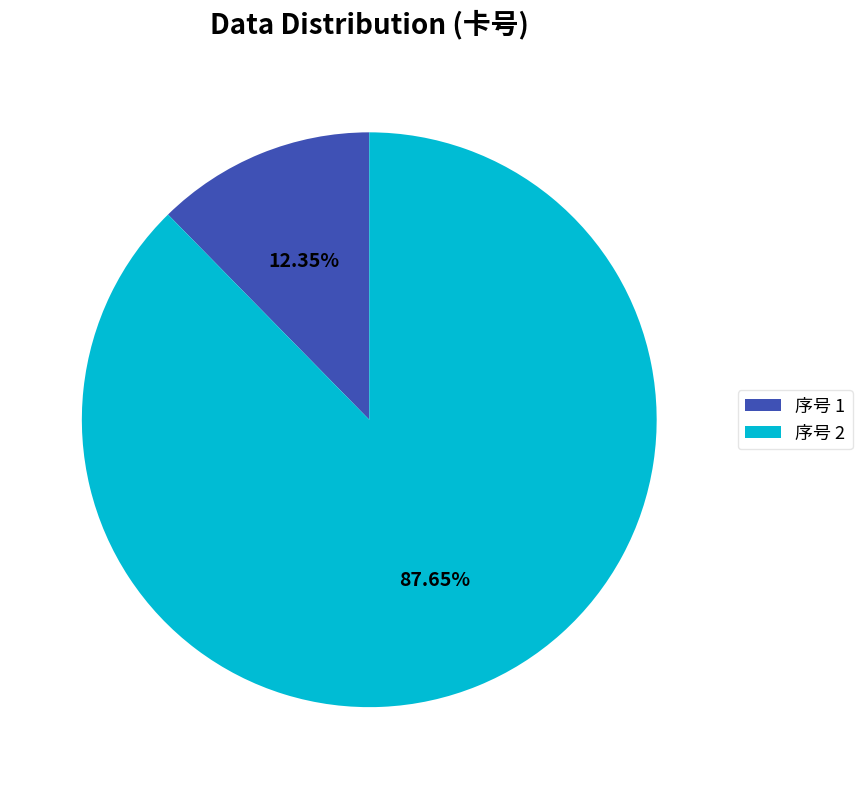

What is the largest slice in the pie chart?

序号 2